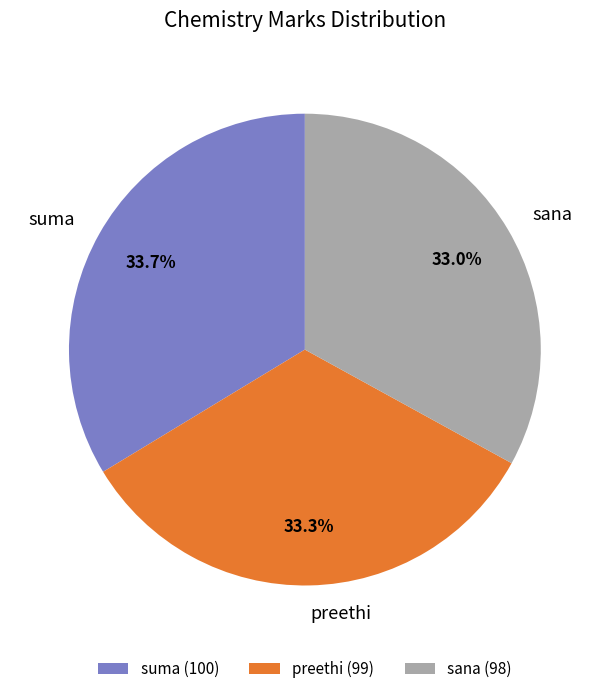

What is the ratio of the value at preethi to the value at suma?

1.0